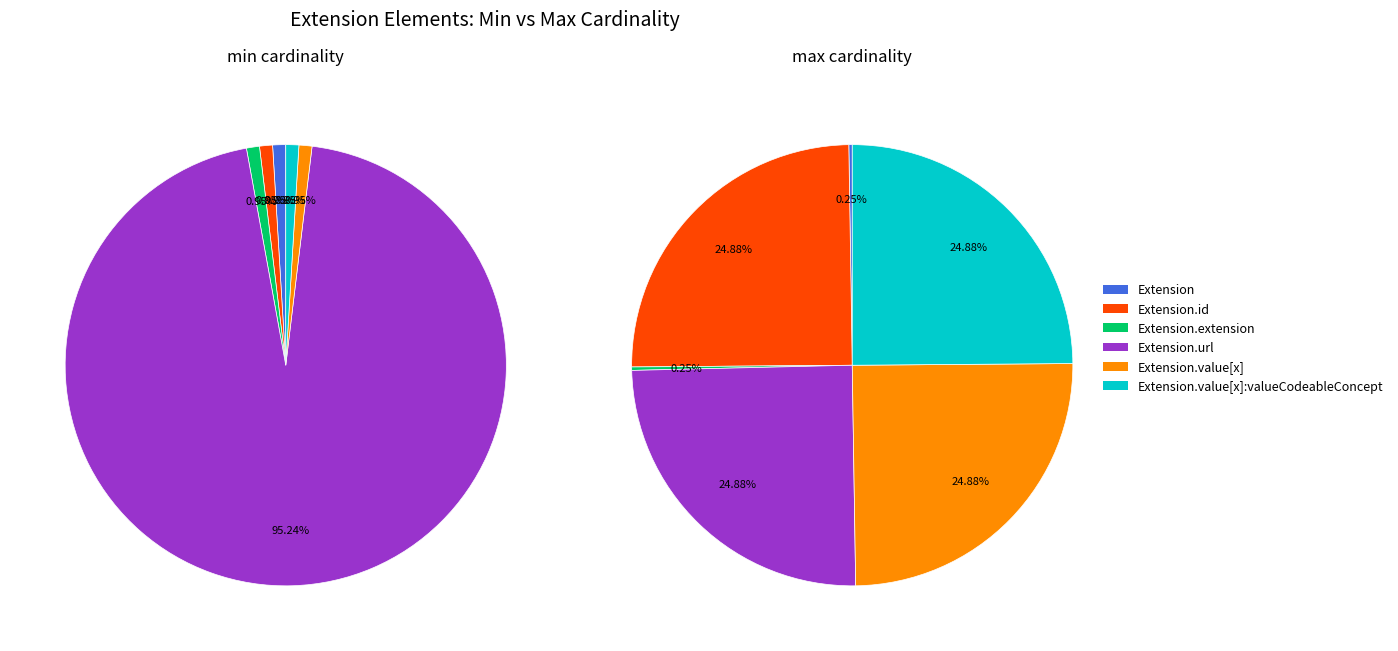

Between Extension.id and Extension, which is larger?

Extension.id